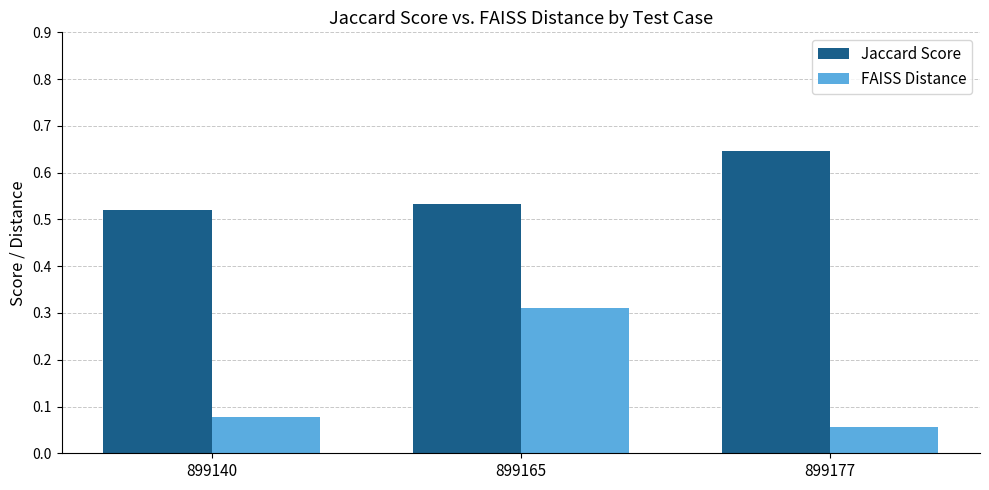

The Jaccard Score series shows 1.1 at 899177. True or false?

False